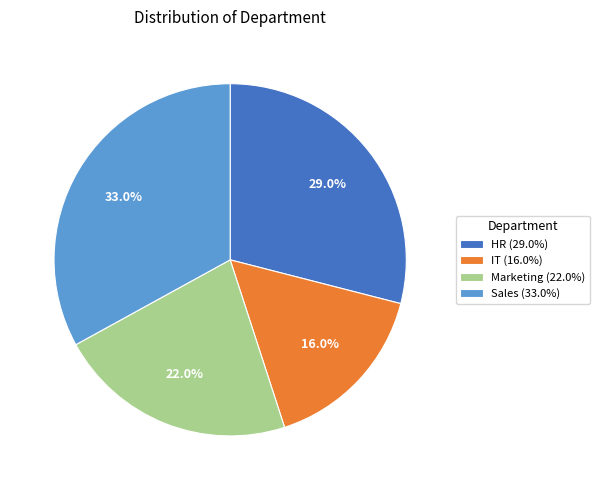

The HR slice represents 21% of the pie. True or false?

False